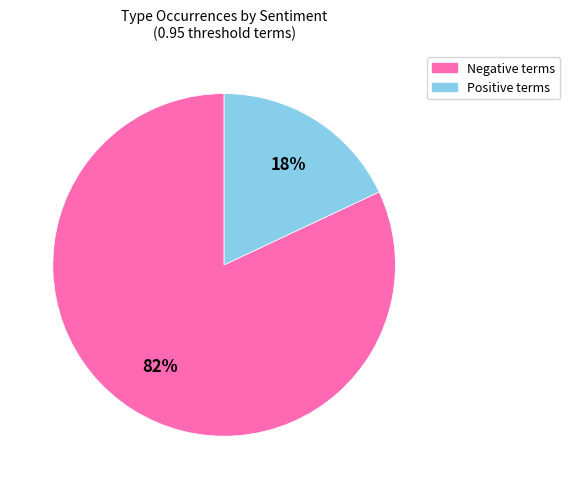

To the nearest percent, what is the difference between the largest and smallest slice percentages?

64%